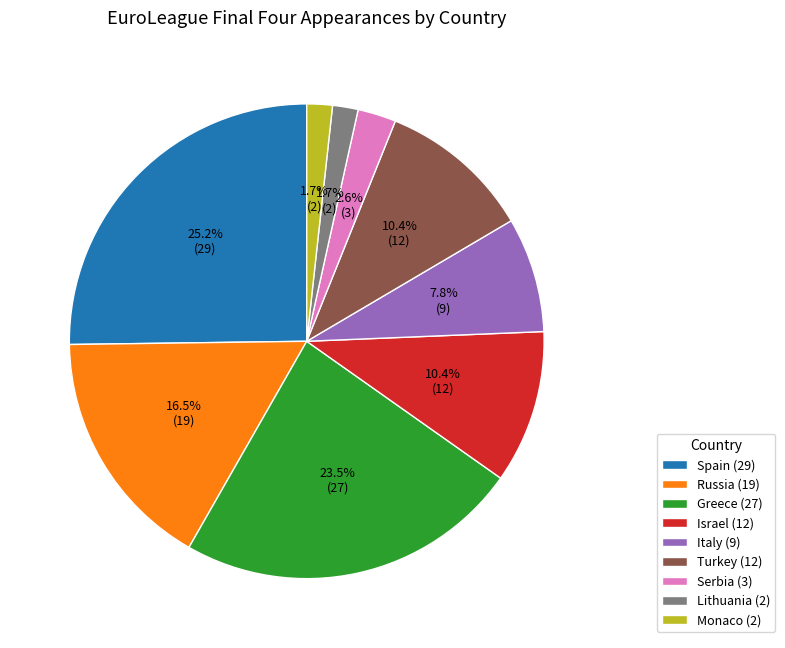

To the nearest percent, what is the combined percentage of Lithuania and Turkey?

12%